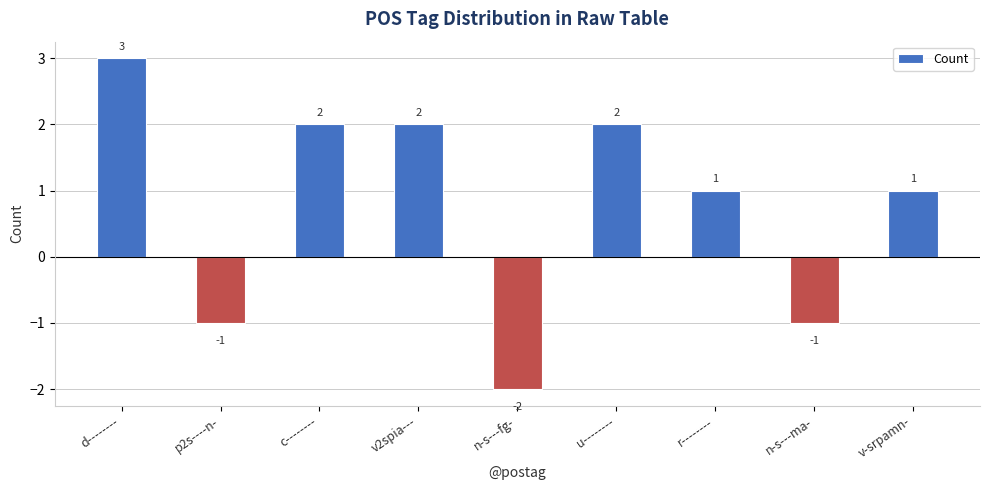

What is the label of the 9th bar from the left?

v-srpamn-